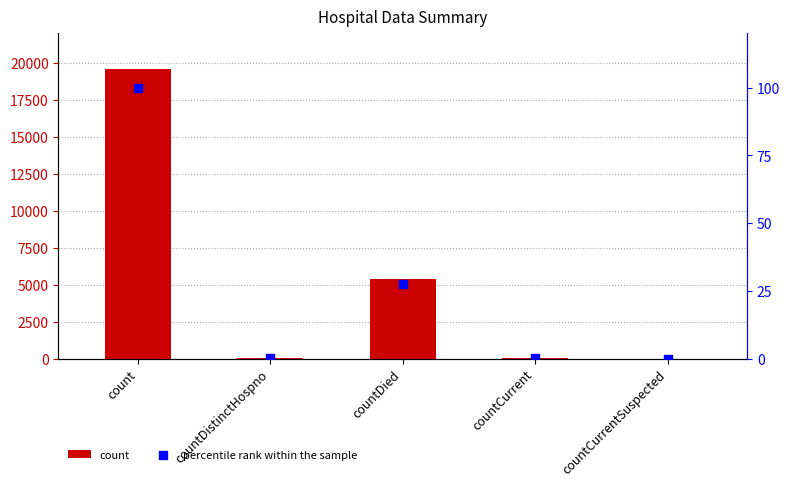

Is the value of percentile rank within the sample at countCurrentSuspected greater than the value of count at countCurrentSuspected?

No